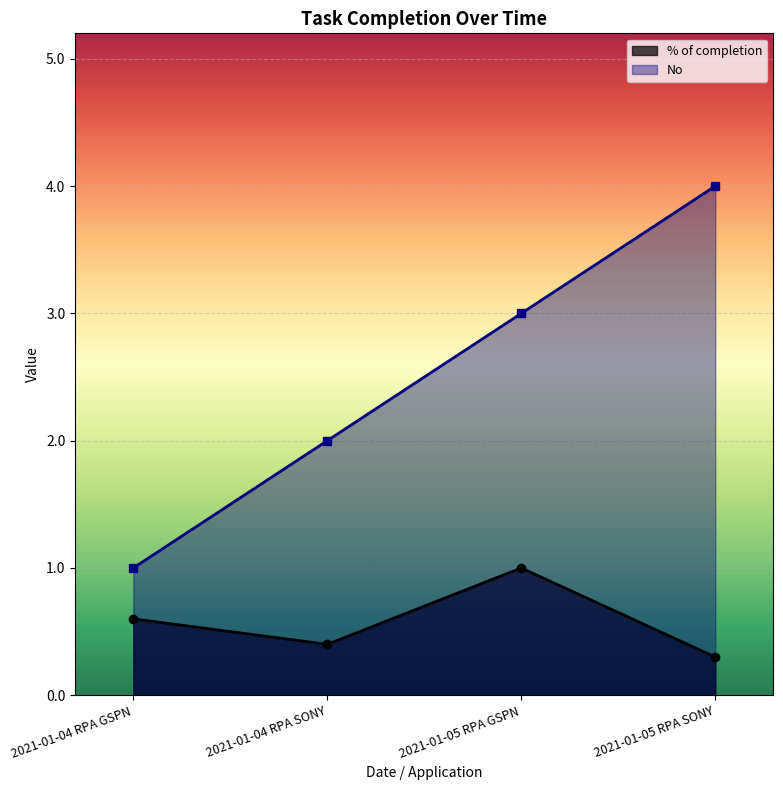

What is the label of the 1st point from the right?

2021-01-05 RPA SONY